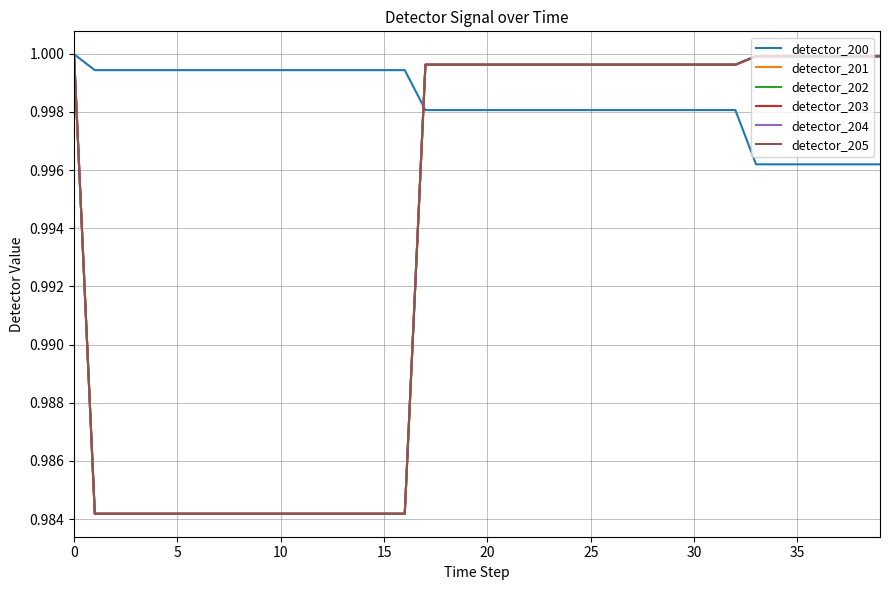

How many times do detector_203 and detector_200 cross each other?

1